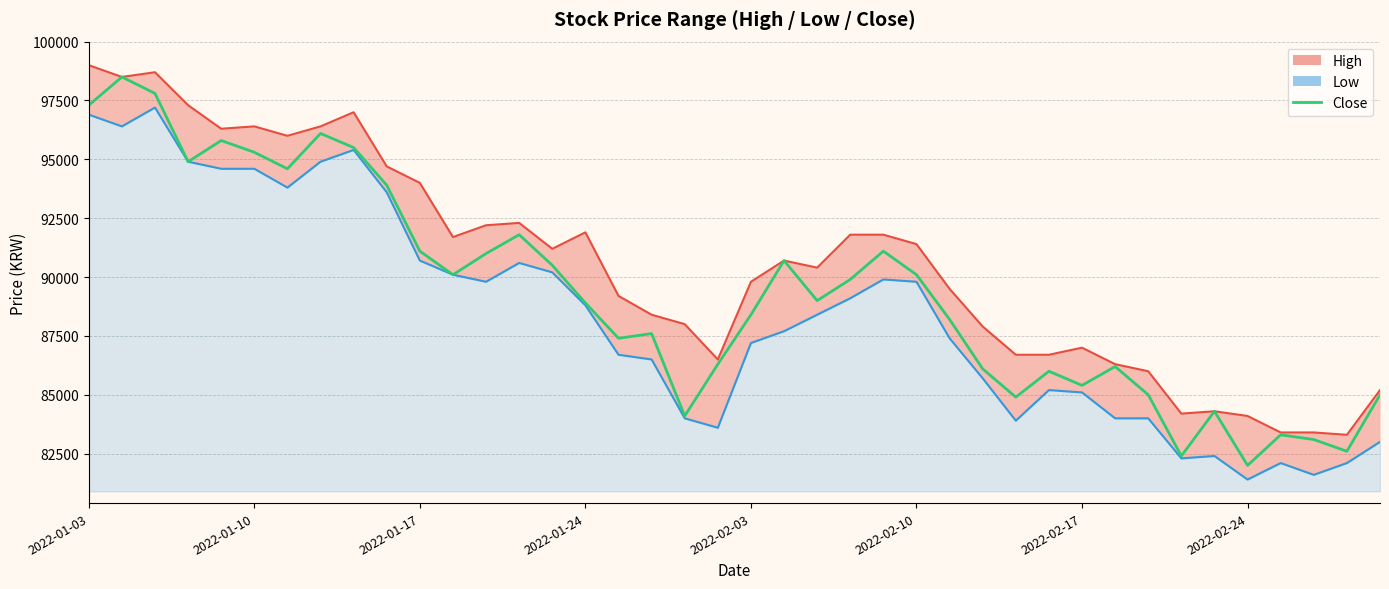

What is the minimum value shown in the chart?

82000